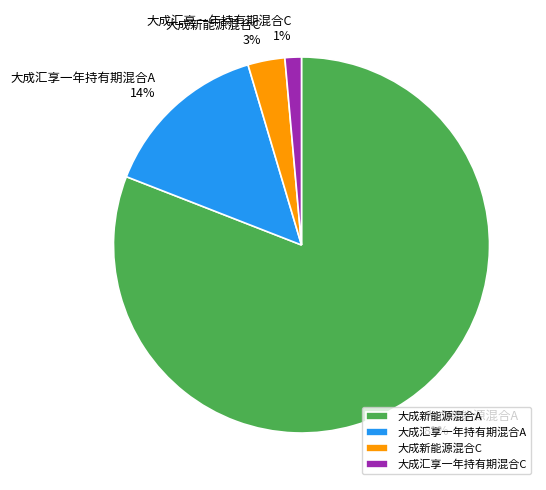

The 大成新能源混合A slice represents 92% of the pie. True or false?

False